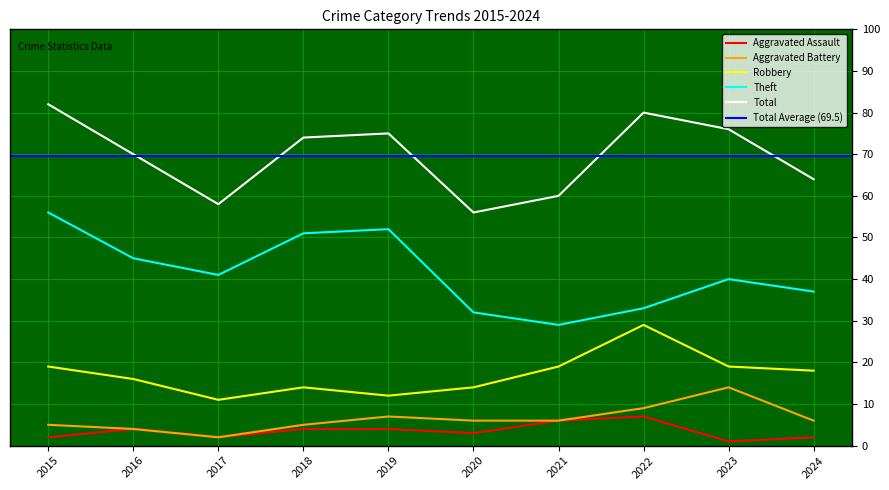

At which category is the sum across all series the highest?

2015